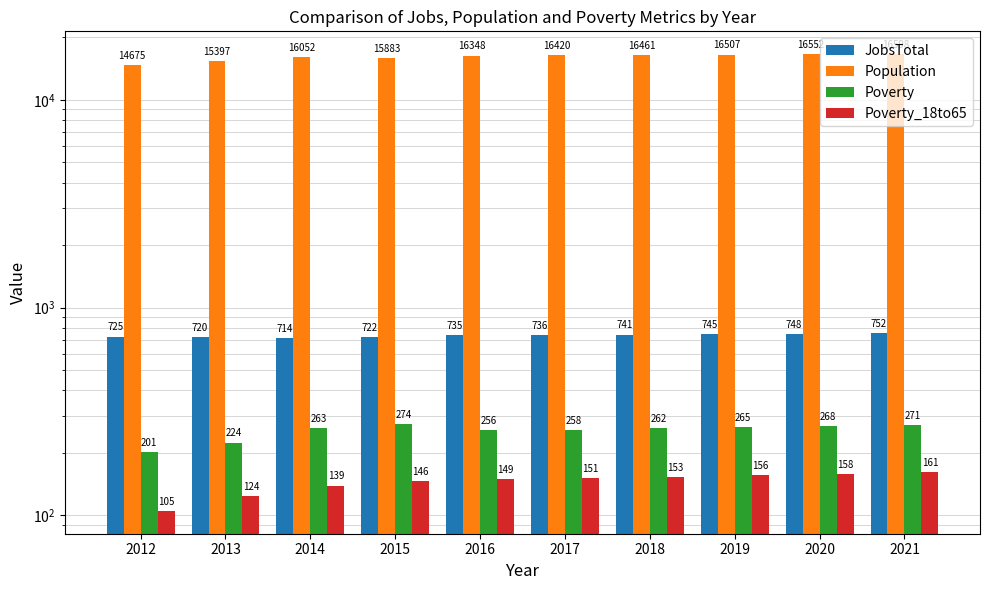

What are all the series names shown in the legend?

JobsTotal, Population, Poverty, Poverty_18to65